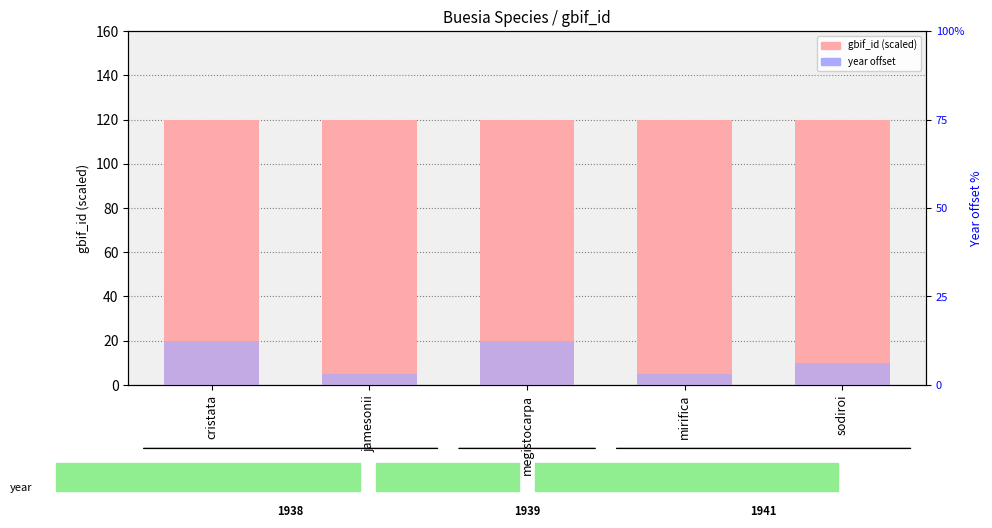

How many gbif_id (scaled) values are between 119 and 120?

5